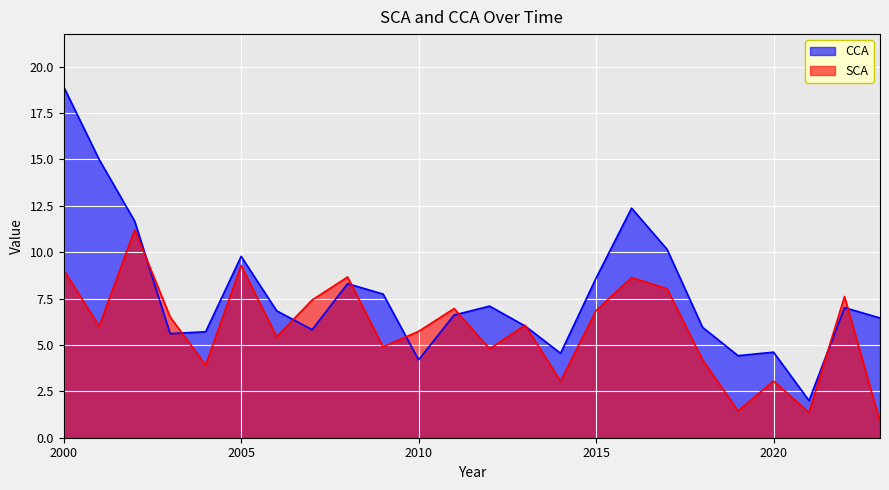

At how many categories does at least one series exceed 16?

1